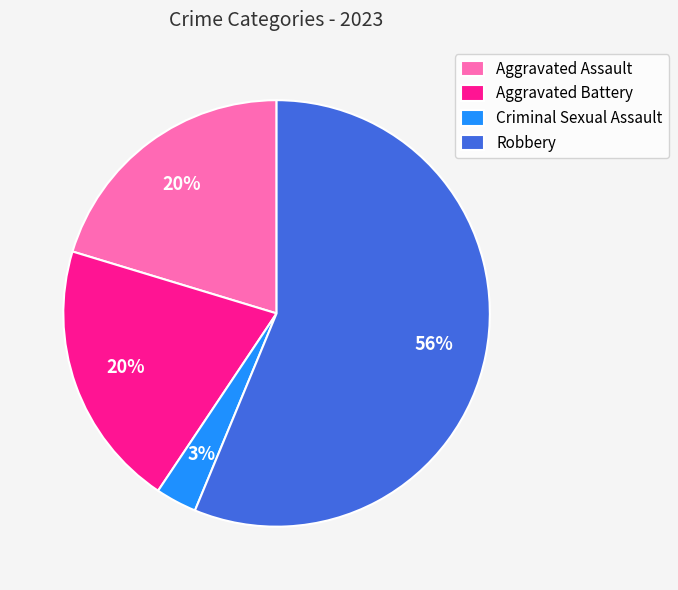

To the nearest percent, what percentage of the pie is Criminal Sexual Assault?

3%